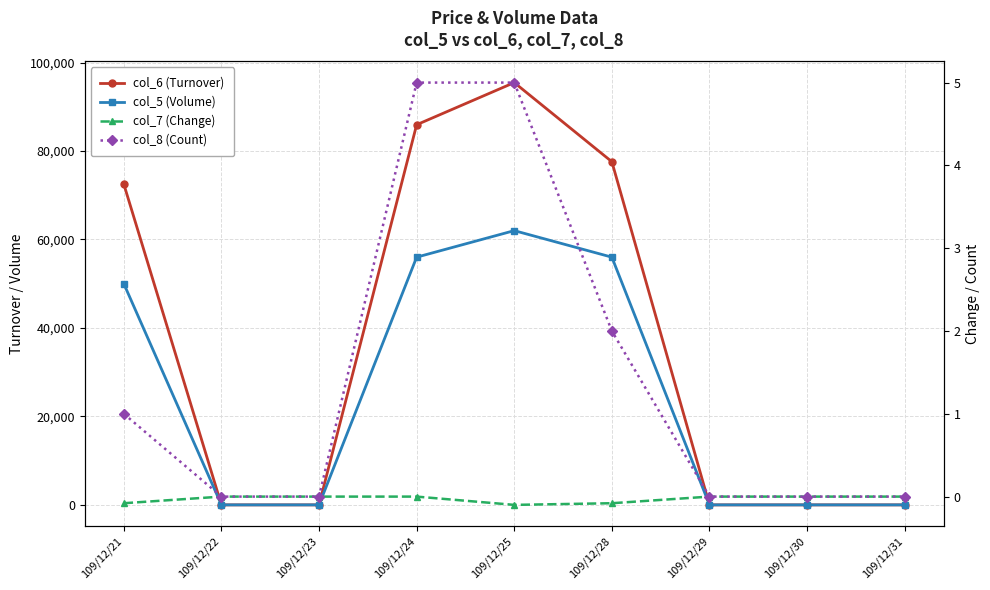

Is the value of col_6 (Turnover) at 109/12/30 greater than the value of col_8 (Count) at 109/12/25?

No